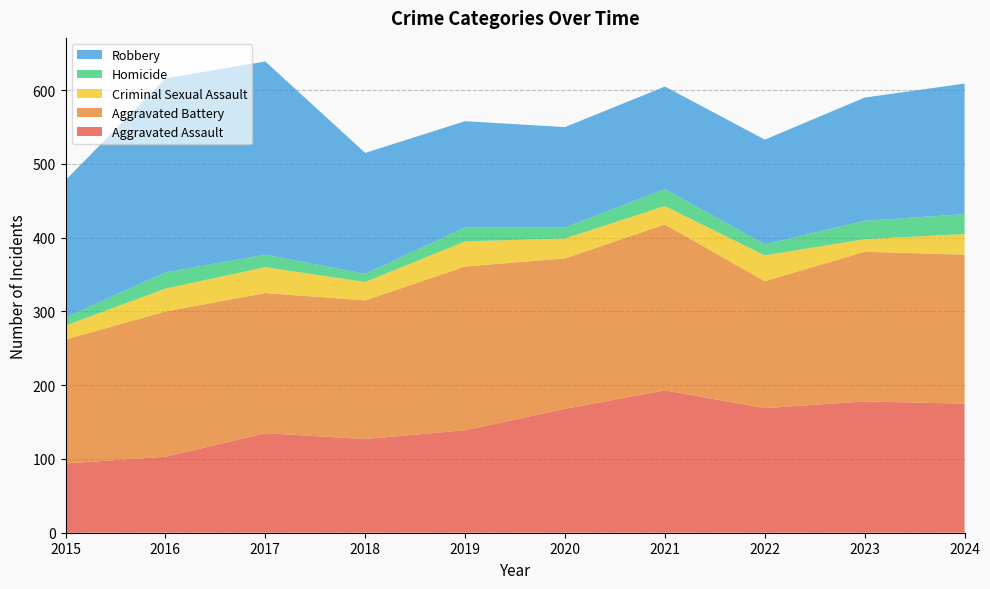

Reading left to right, what are all the values shown in this chart?

Aggravated Assault: 2015=94	2016=103	2017=135	2018=127	2019=139	2020=168	2021=193	2022=169	2023=178	2024=175
Aggravated Battery: 2015=168	2016=197	2017=190	2018=188	2019=222	2020=204	2021=225	2022=172	2023=203	2024=202
Criminal Sexual Assault: 2015=19	2016=31	2017=35	2018=25	2019=34	2020=27	2021=25	2022=35	2023=17	2024=28
Homicide: 2015=11	2016=22	2017=17	2018=11	2019=19	2020=15	2021=23	2022=15	2023=25	2024=27
Robbery: 2015=186	2016=263	2017=262	2018=164	2019=144	2020=136	2021=139	2022=142	2023=167	2024=177